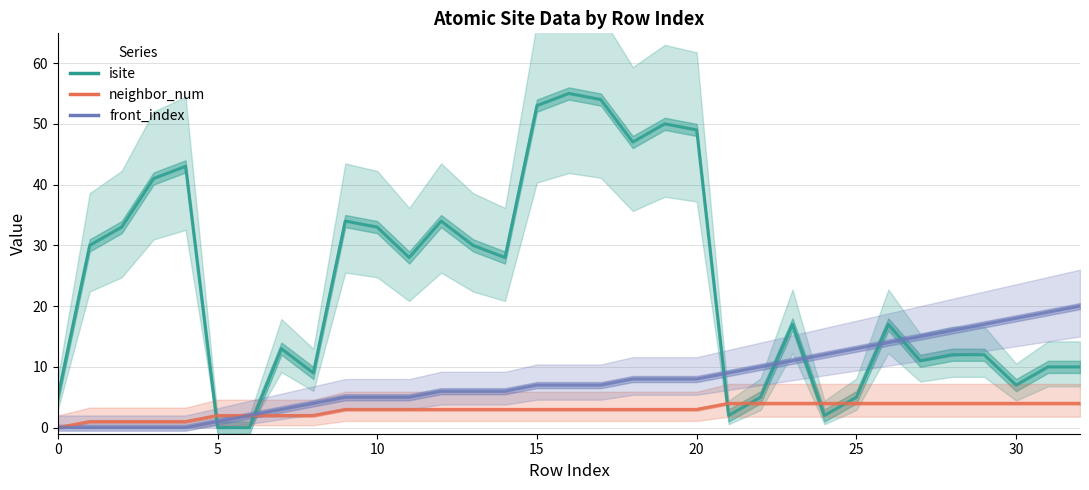

Between 18 and 17, which is larger?

17